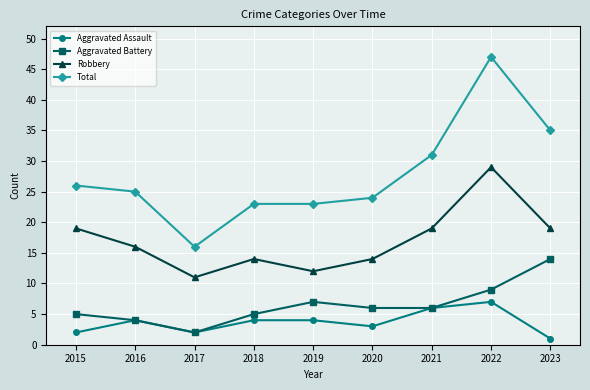

Rank the series by their maximum value, from lowest to highest.

Aggravated Assault, Aggravated Battery, Robbery, Total